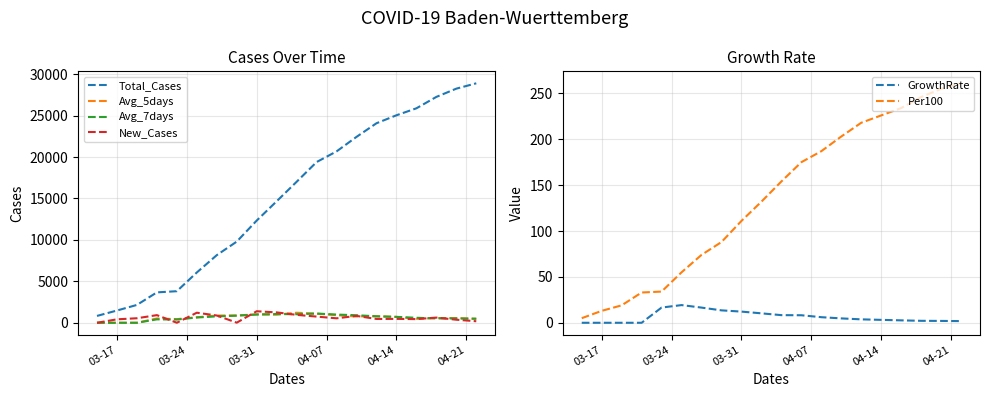

True or false: Avg_7days and Total_Cases intersect in this chart.

False